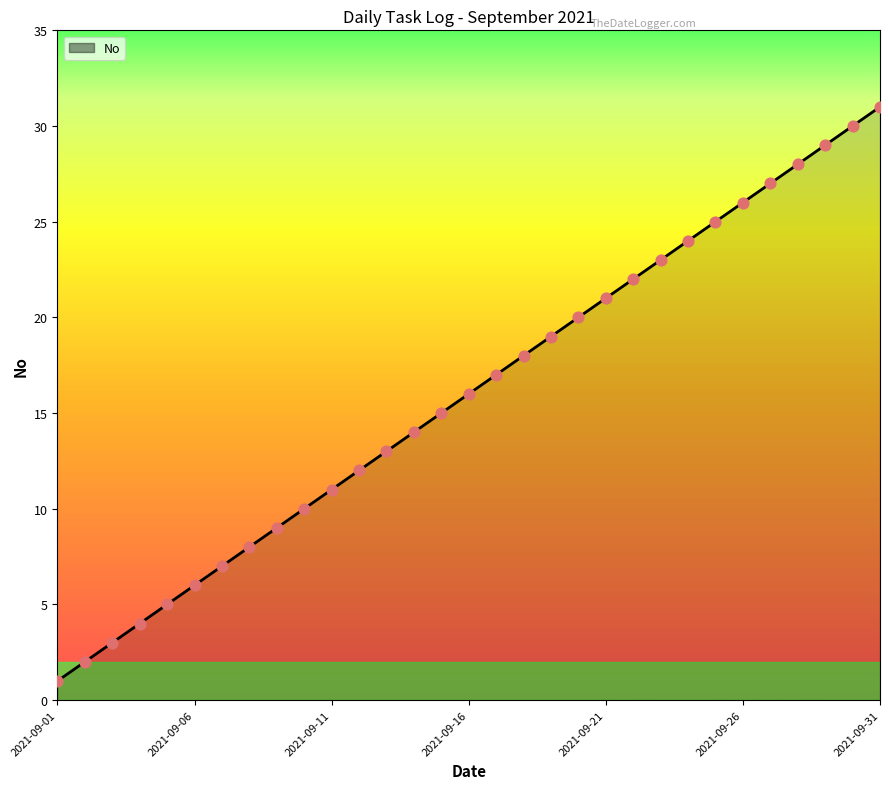

What is the difference between the maximum and minimum values?

30